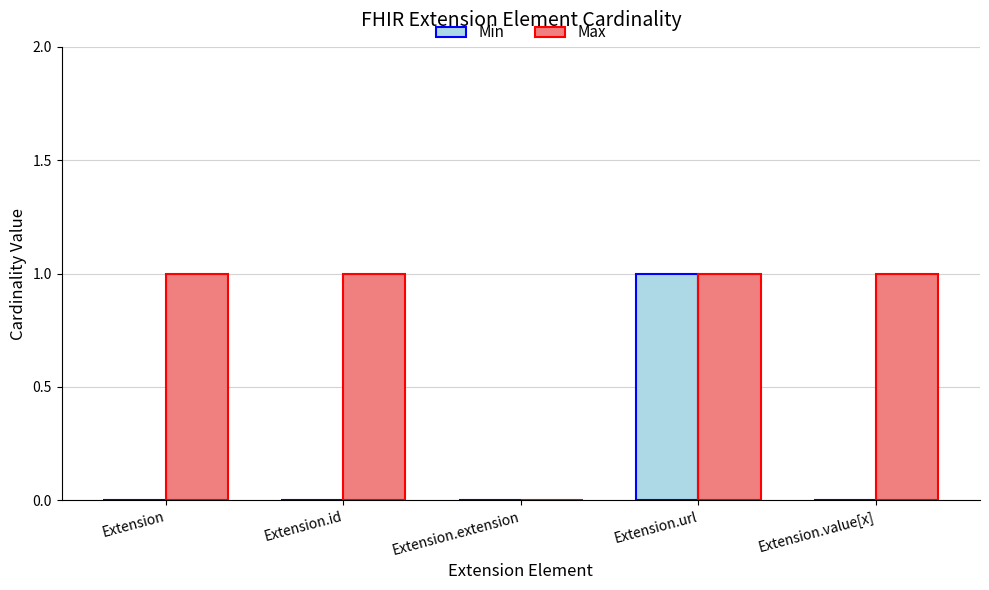

What is the sum of all Max values?

4